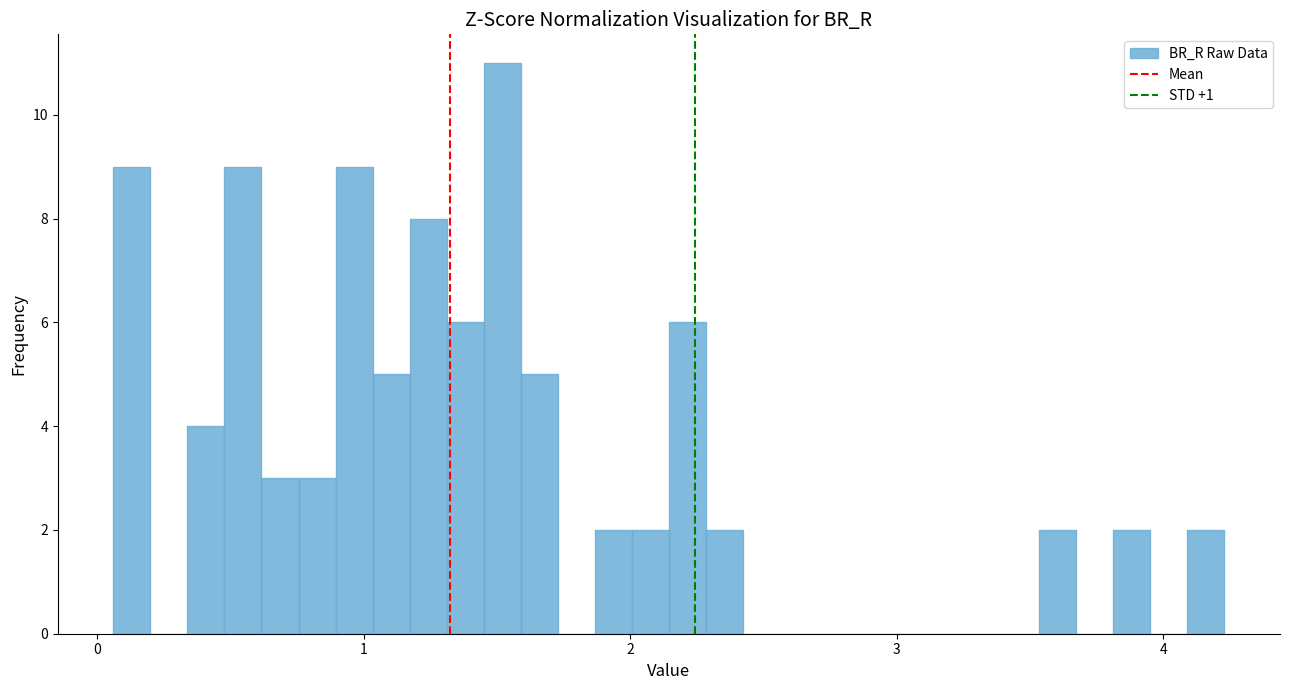

Read against the x-axis, roughly where is the centre of the tallest bar?

1.5